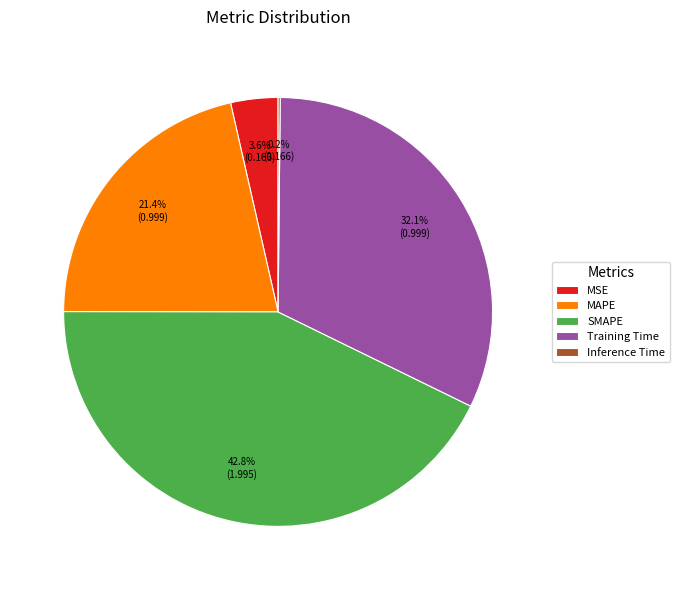

To the nearest percent, what portion does MAPE represent?

21%